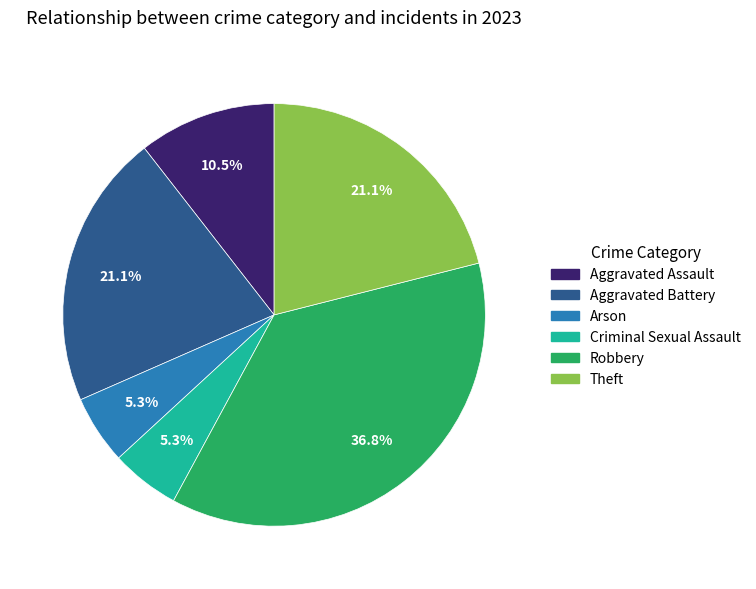

Which has a higher value, Aggravated Assault or Robbery?

Robbery